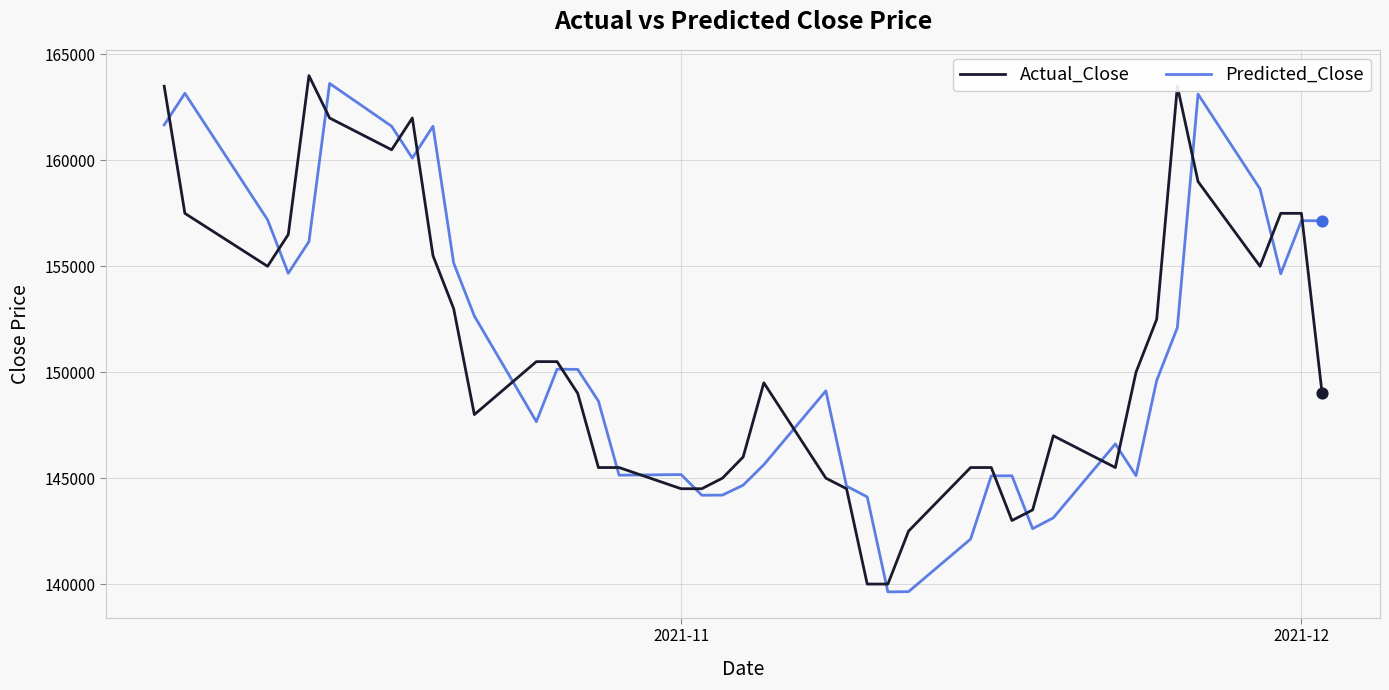

What is the greatest value displayed?

164000.0